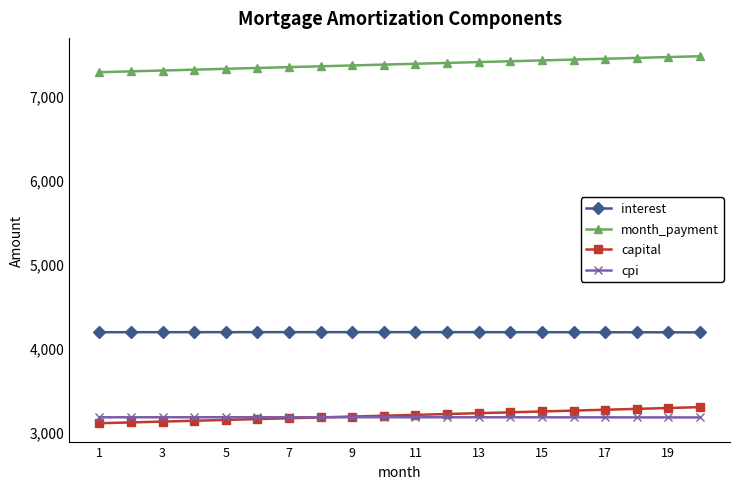

Which series has the largest total across all categories?

month_payment